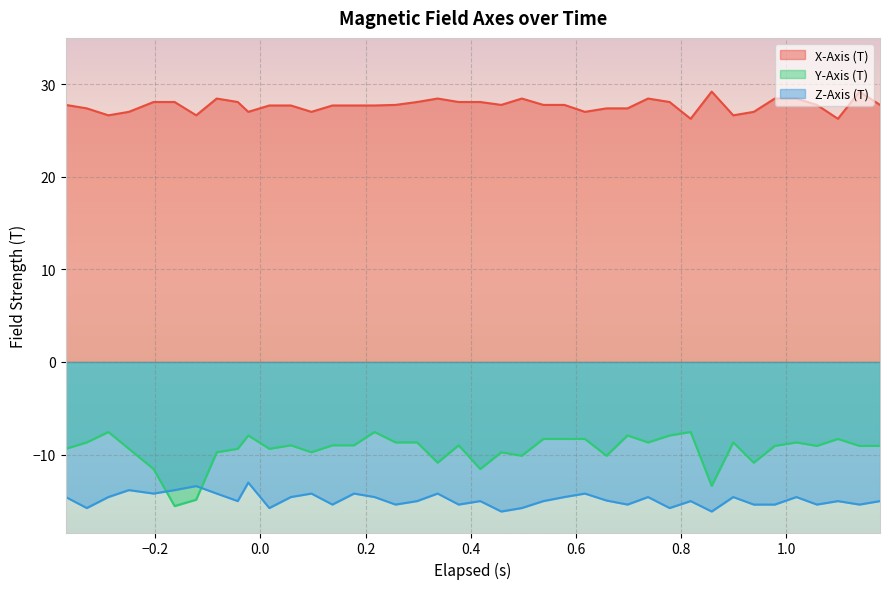

What is the difference between the maximum and minimum values in the Z-Axis (T) series?

3.1